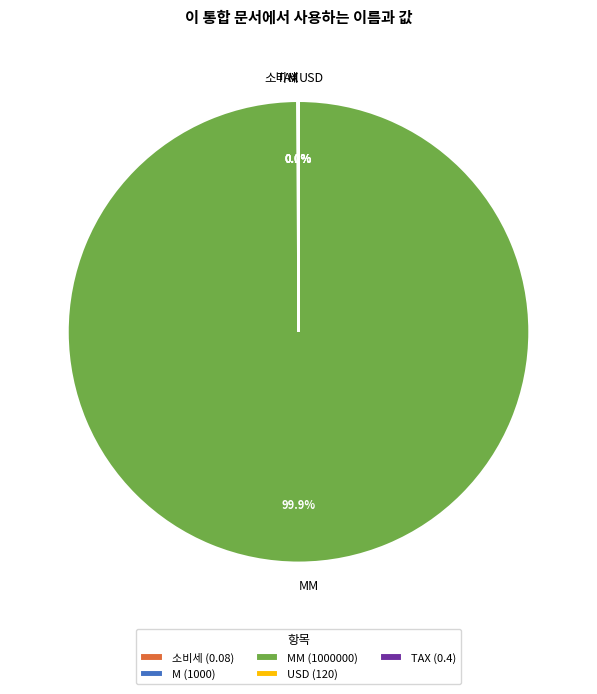

Is there any slice that represents more than half of the pie?

Yes